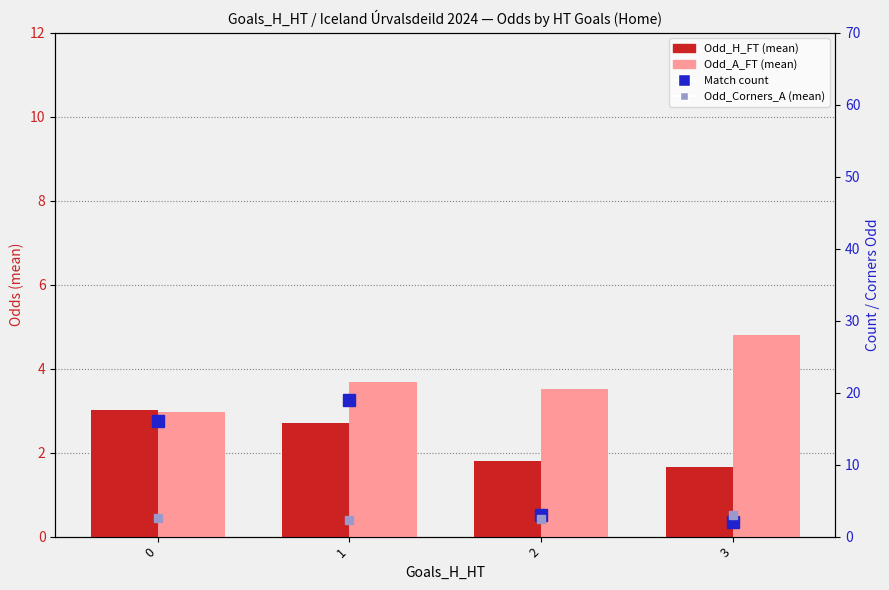

What is the difference between the highest and lowest values at 2?

1.7